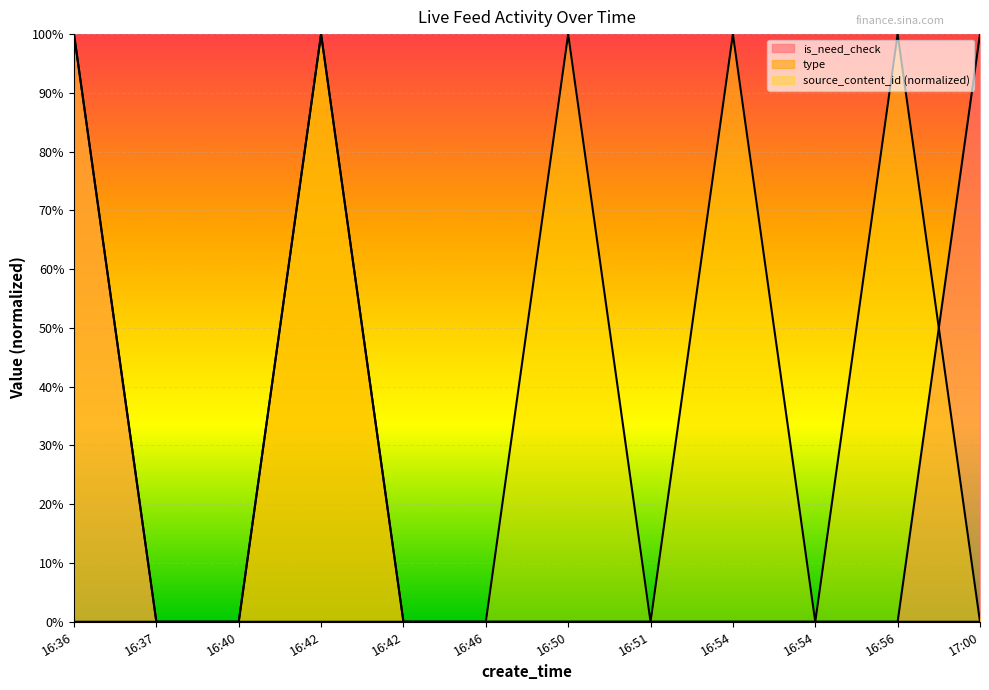

True or false: type and is_need_check cross at least once.

False